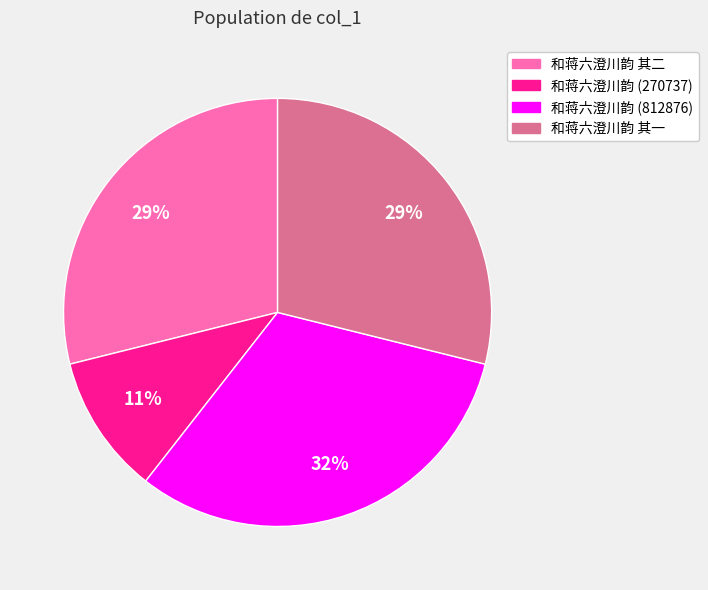

How many slices are in this pie chart?

4